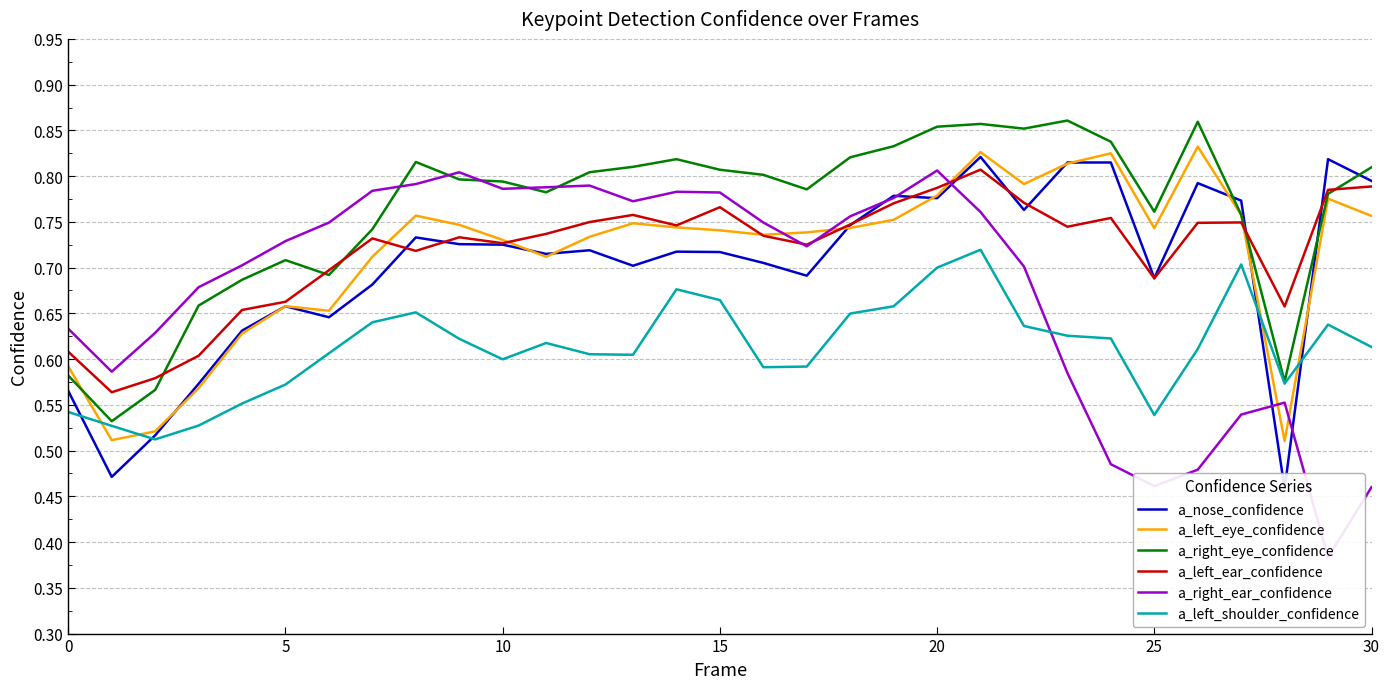

Rank the series at 23 from lowest to highest value.

a_right_ear_confidence, a_left_shoulder_confidence, a_left_ear_confidence, a_left_eye_confidence, a_nose_confidence, a_right_eye_confidence